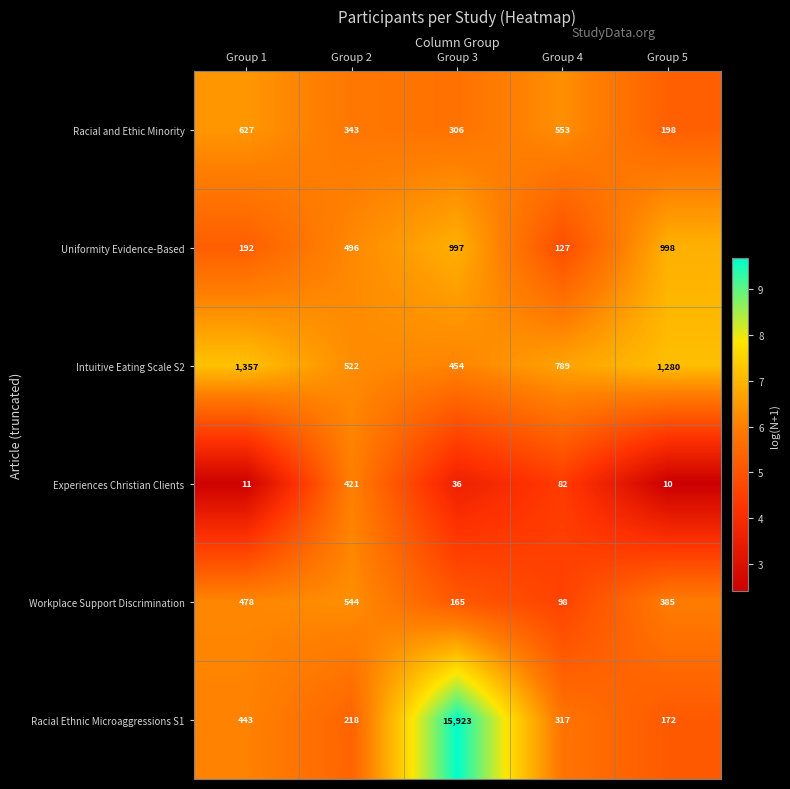

At which label does Workplace Support Discrimination first exceed 385?

Group 1